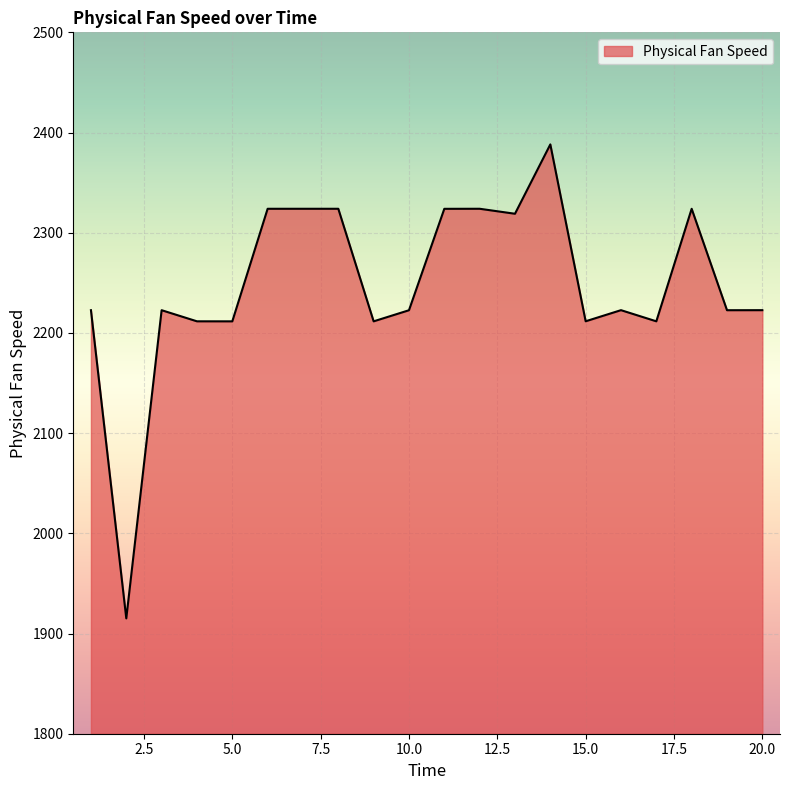

What is the maximum value shown in the chart?

2388.2